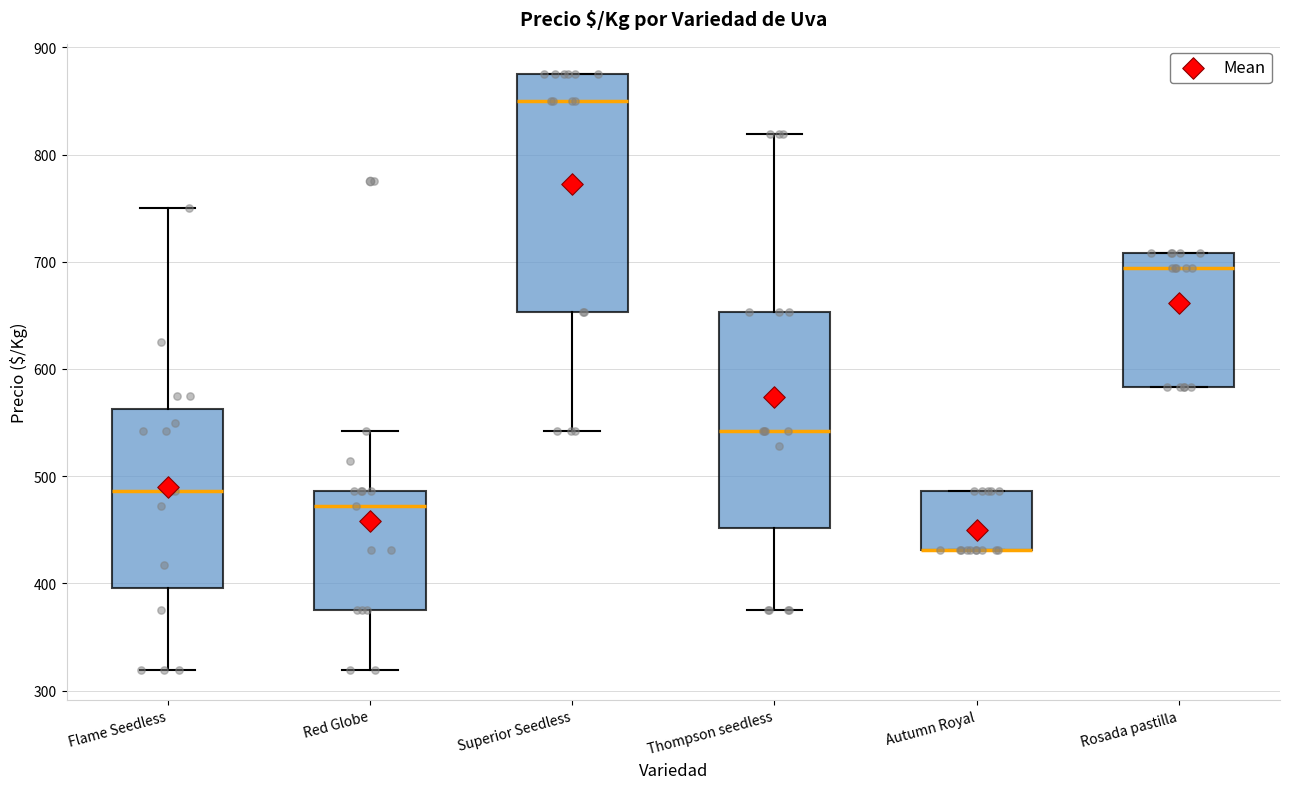

Reading left to right, transcribe this box plot: for each box, give where its median line is, the range the box spans, and where its two whiskers end, as read against the y-axis. The values are not printed on the chart, so give them approximately, as read against the axis.

Flame Seedless: median 490, box 400 to 560, whiskers 320 to 750
Red Globe: median 470, box 380 to 490, whiskers 320 to 540
Superior Seedless: median 850, box 650 to 880, whiskers 540 to 880
Thompson seedless: median 540, box 450 to 650, whiskers 380 to 820
Autumn Royal: median 430 (drawn on the box's lower edge), box 430 to 490, whiskers 430 to 490
Rosada pastilla: median 690, box 580 to 710, whiskers 580 to 710